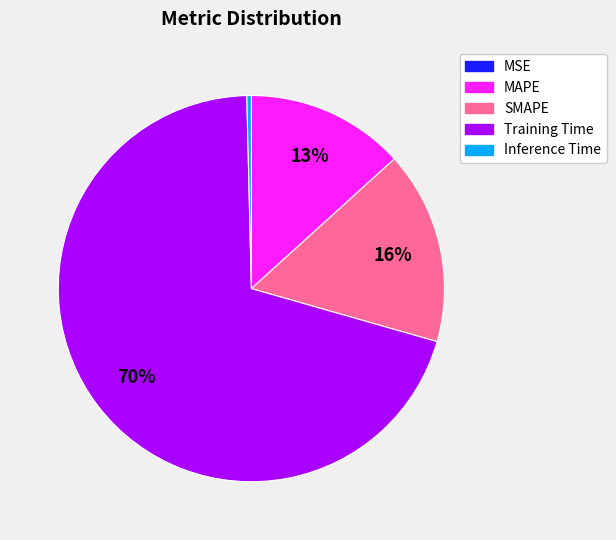

What is the largest slice in the pie chart?

Training Time